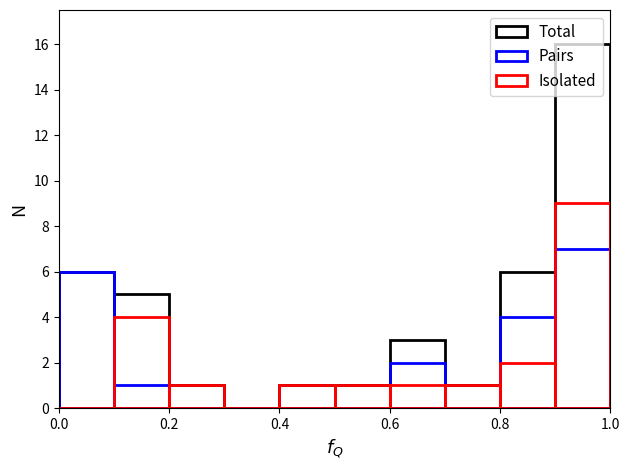

Count the number of categories in the chart.

10